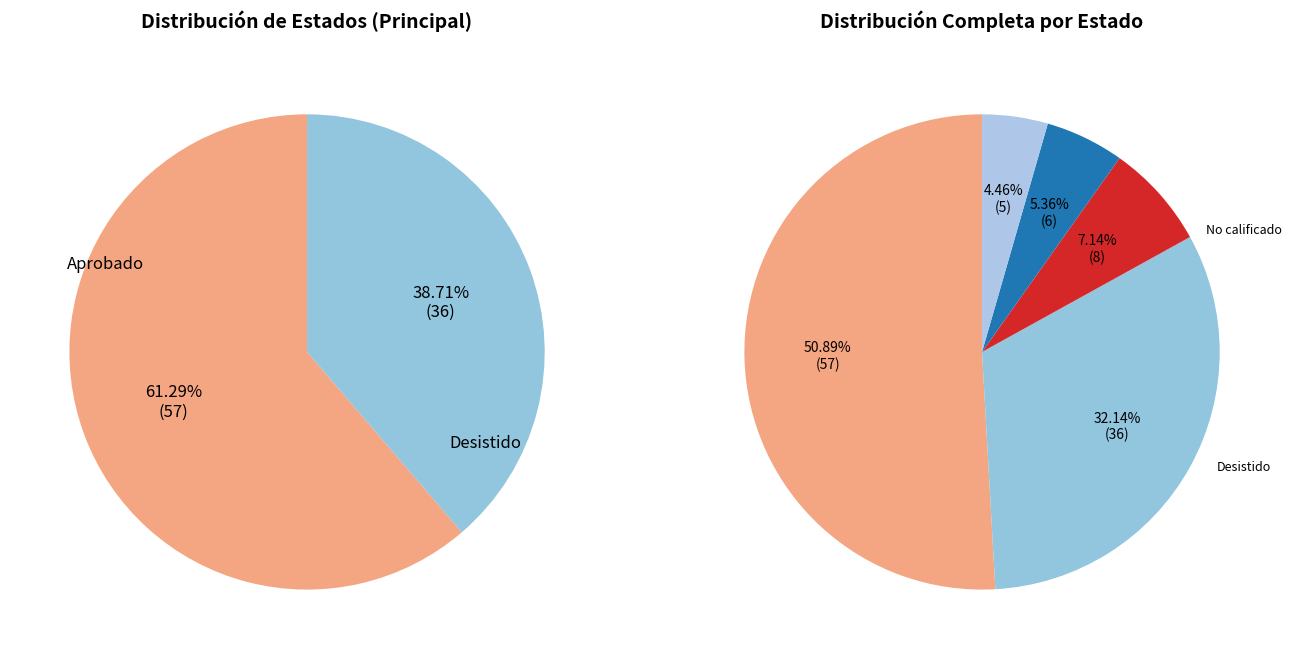

What is the largest slice in the pie chart?

Aprobado